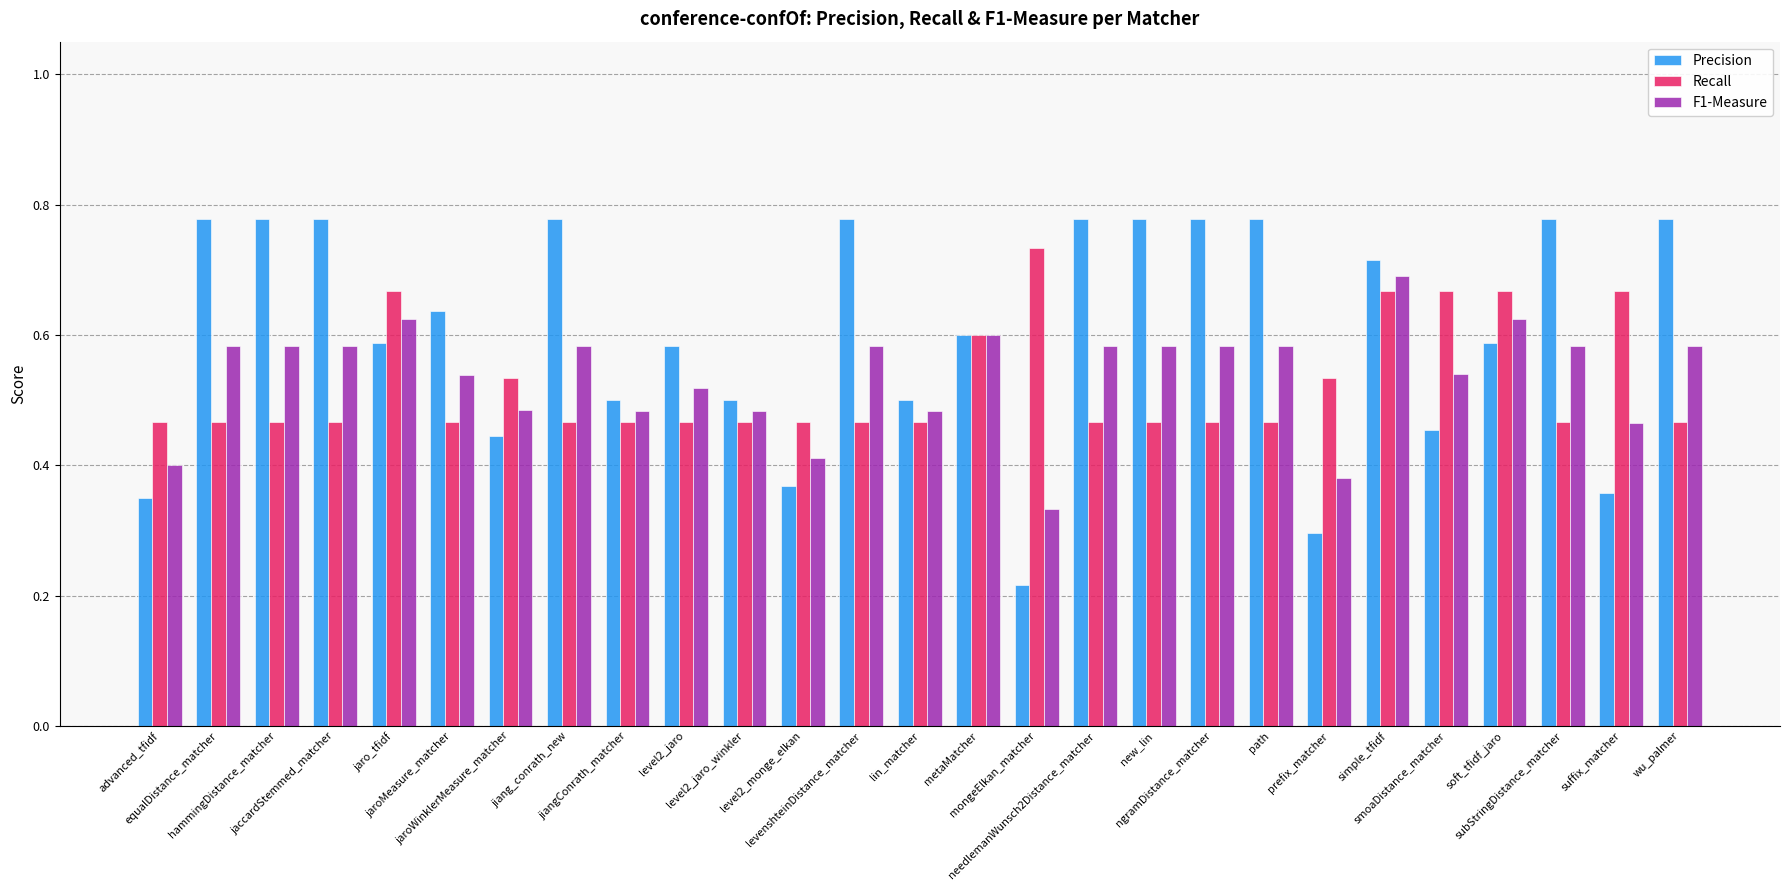

At how many categories does at least one series exceed 0?

27